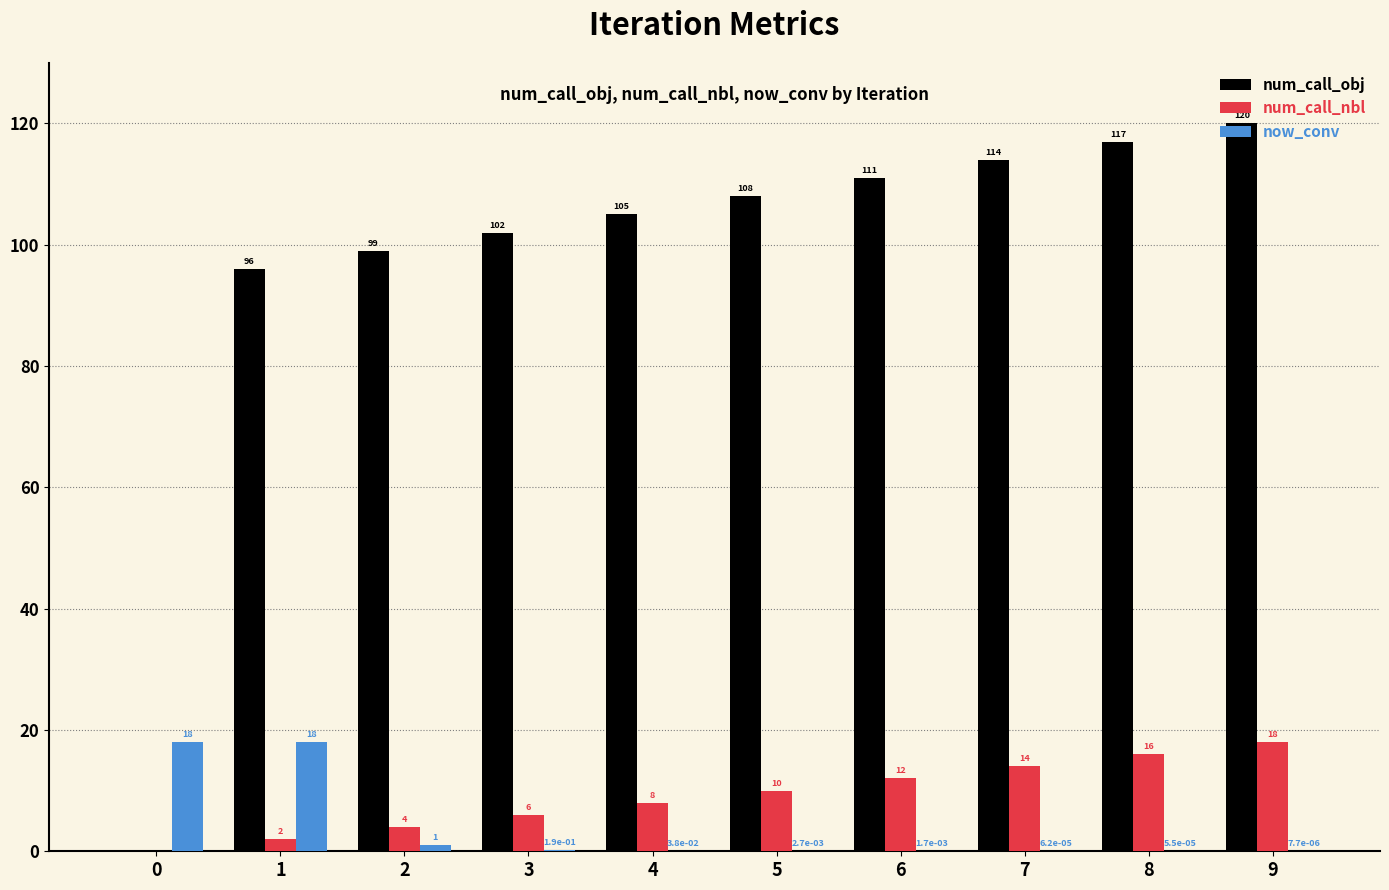

What is the sum of the num_call_obj values at 0 and 7?

114.0